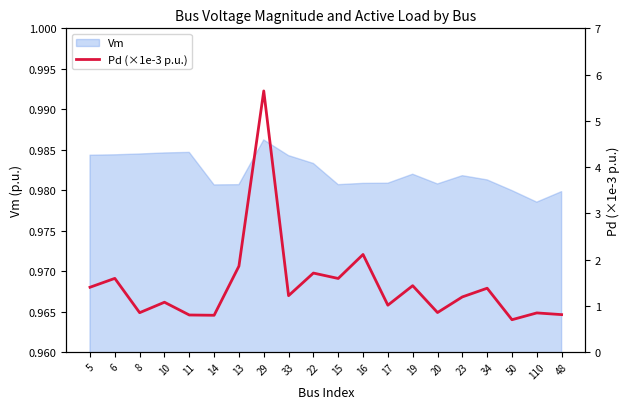

True or false: the data has more than 2 interior local peaks.

True